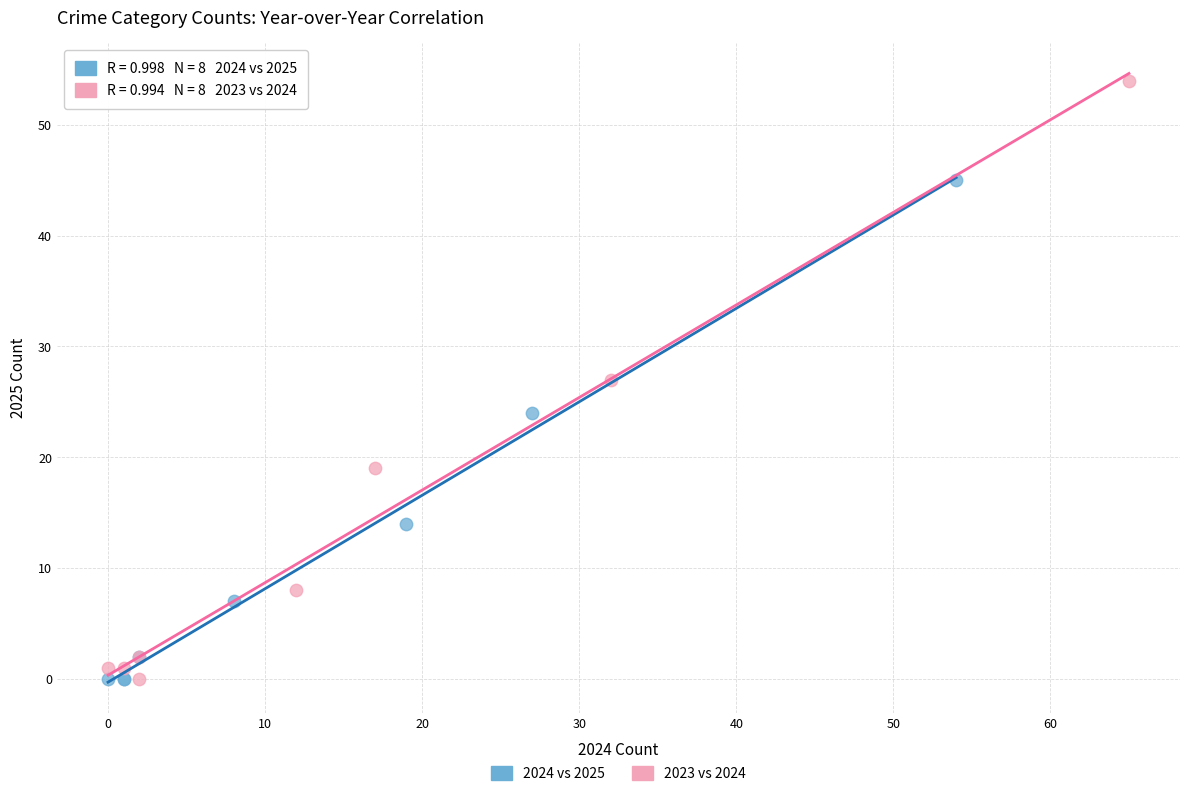

Which series has the largest Y range (max minus min)?

2023 vs 2024